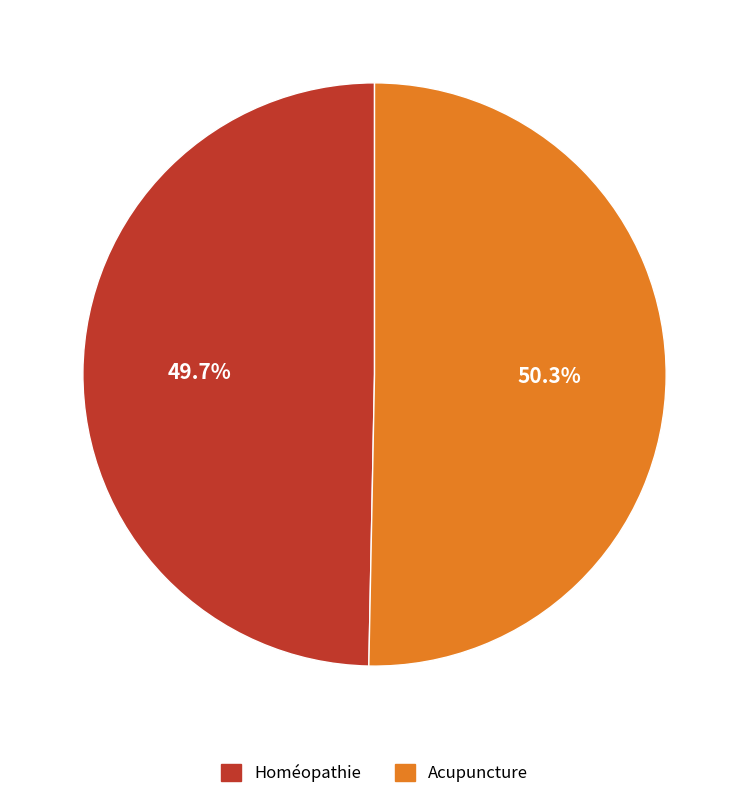

Rank the categories by value from lowest to highest.

Homéopathie, Acupuncture